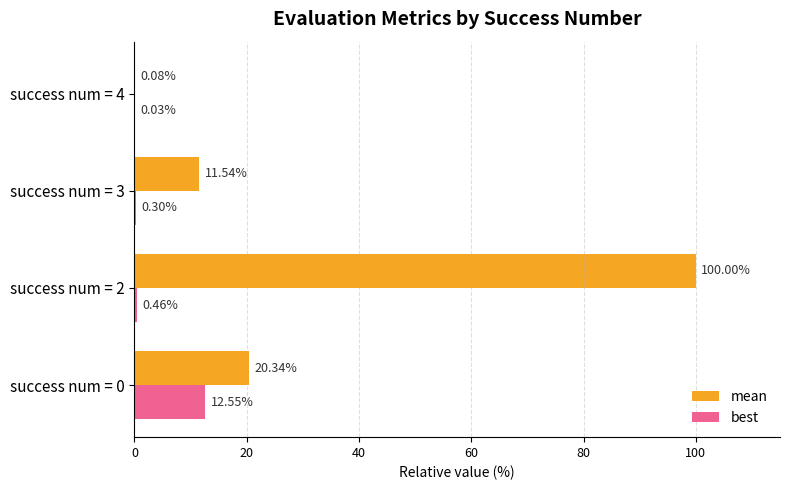

Which label corresponds to the largest value in the chart?

success num = 2